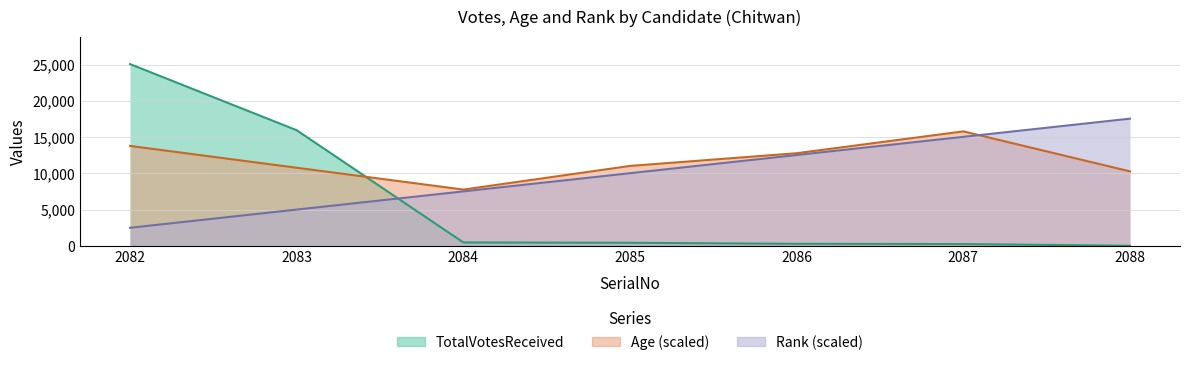

How many categories are shown in the chart?

7